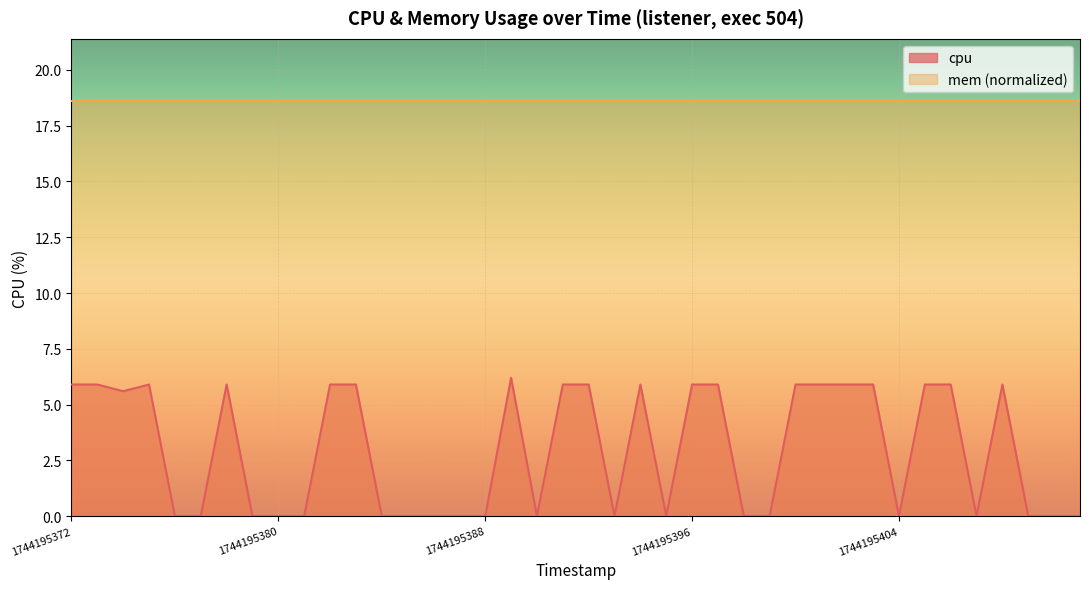

Which label corresponds to the smallest value in the chart?

1744195376